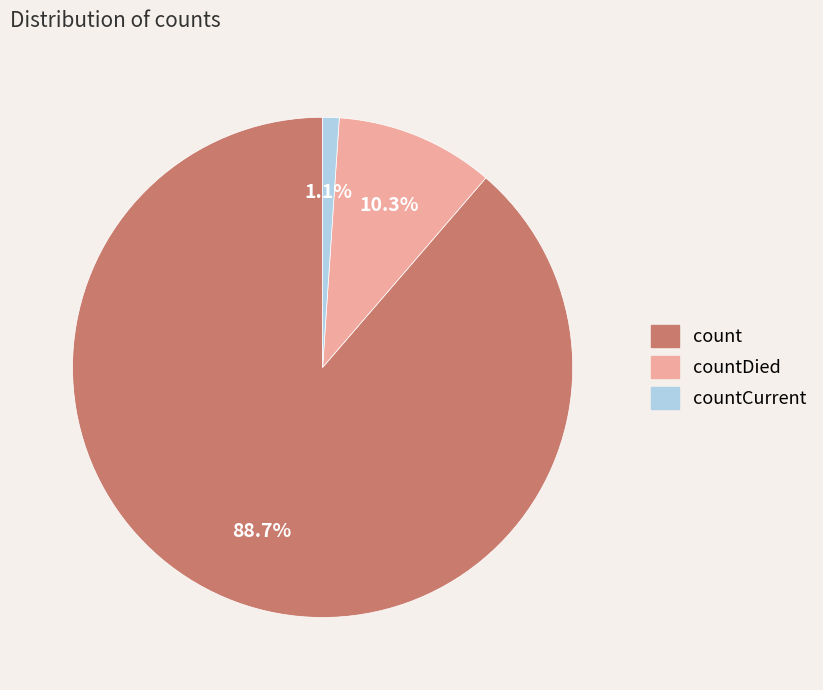

Does any single category account for the majority?

Yes